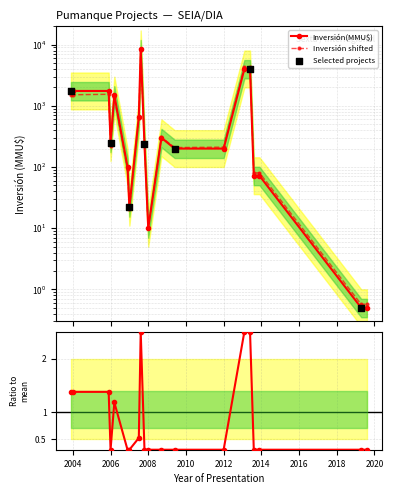

At how many categories does at least one series exceed 4786?

1